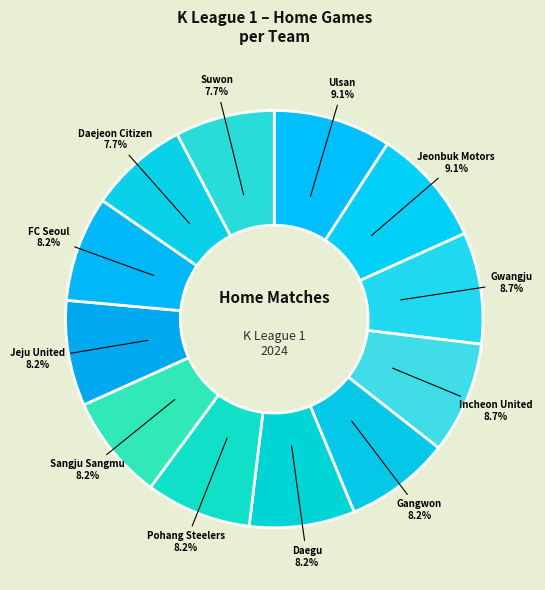

Rank the categories by value from lowest to highest.

Daejeon Citizen, Suwon, Gangwon, Daegu, Pohang Steelers, Sangju Sangmu, Jeju United, FC Seoul, Gwangju, Incheon United, Ulsan, Jeonbuk Motors